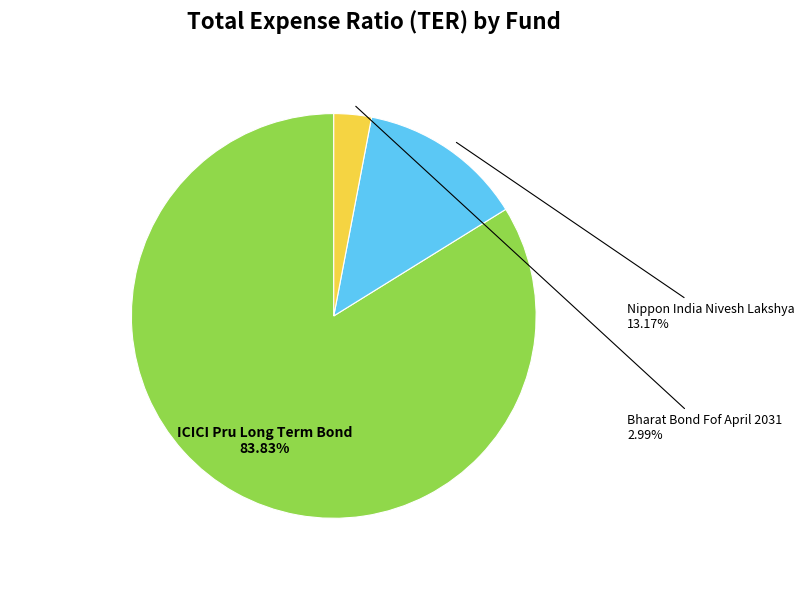

Does ICICI Pru Long Term Bond represent more than half of the total?

Yes